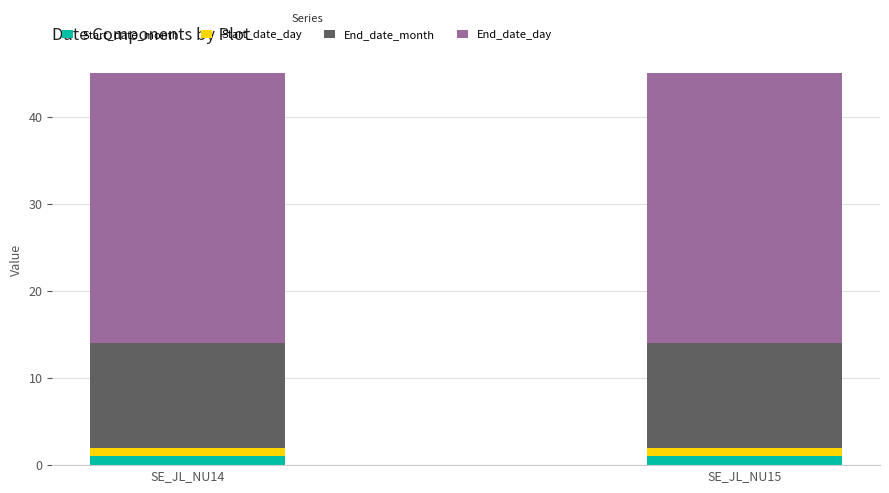

What is the total value across all series at SE_JL_NU14?

45